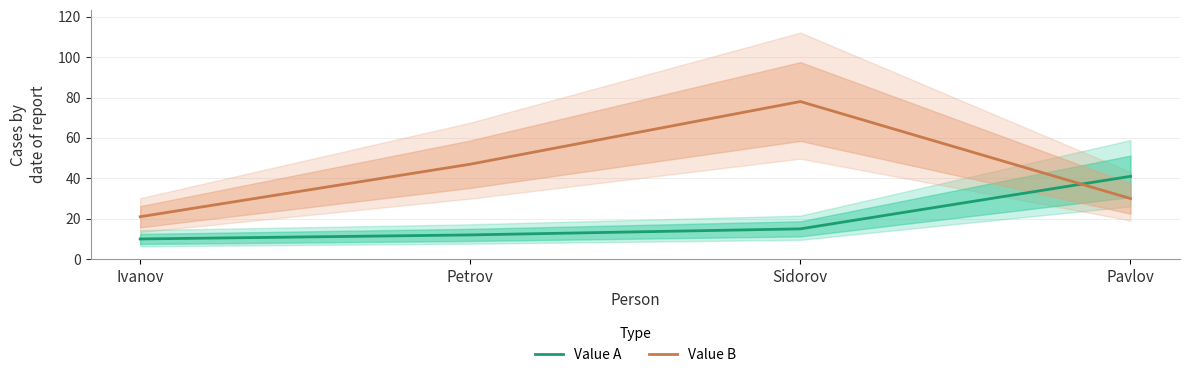

Reading right to left, extract all data points from this chart.

Value A: 41	15	12	10
Value B: 30	78	47	21